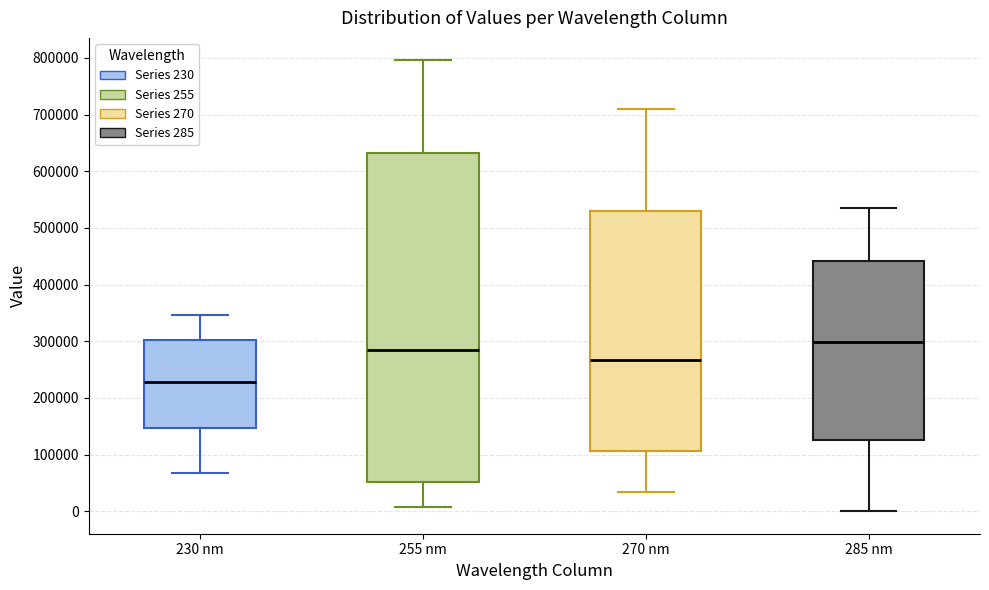

Comparing the boxes themselves (not the whiskers), which one is the tallest?

255 nm